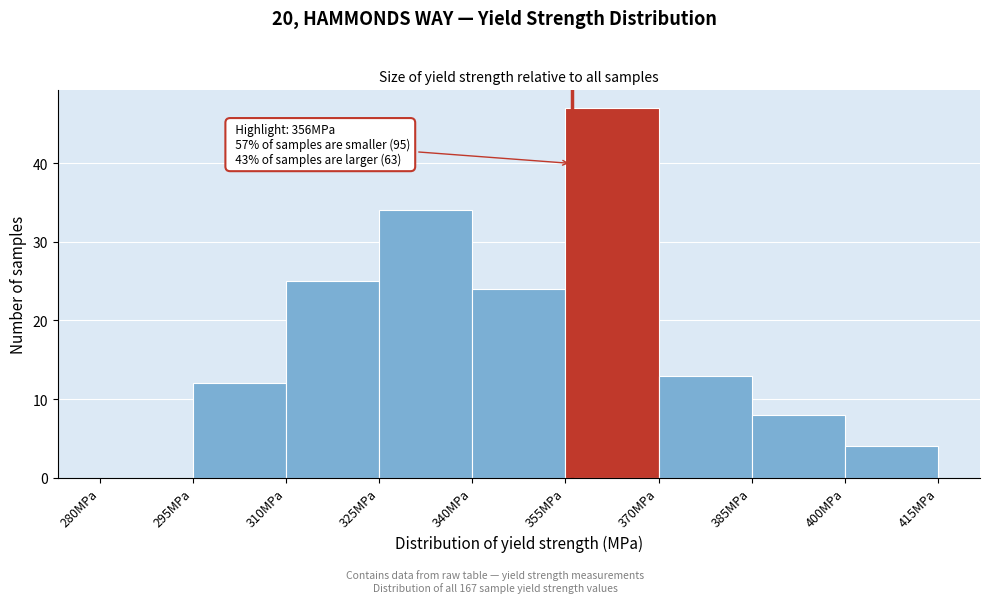

Over which range of the x-axis is the bar tallest?

355 to 370